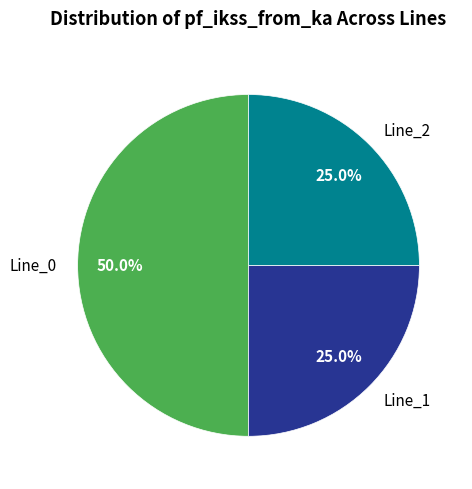

To the nearest percent, what is the average slice percentage?

33%